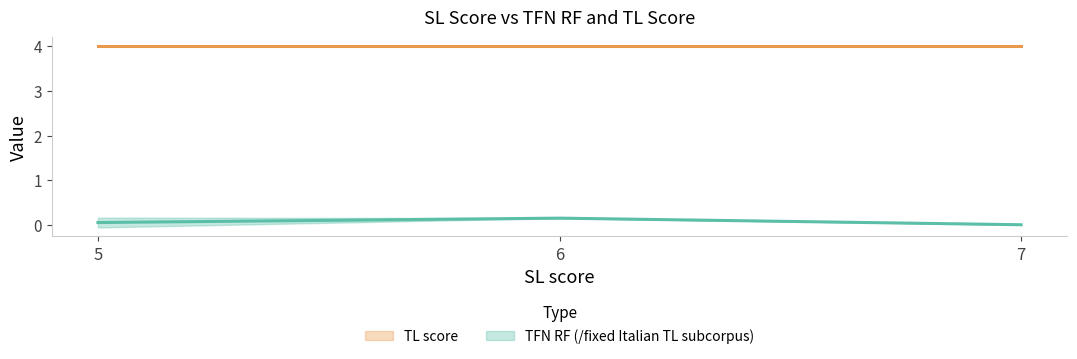

Is it true that TL score equals 4.0 at 5?

True